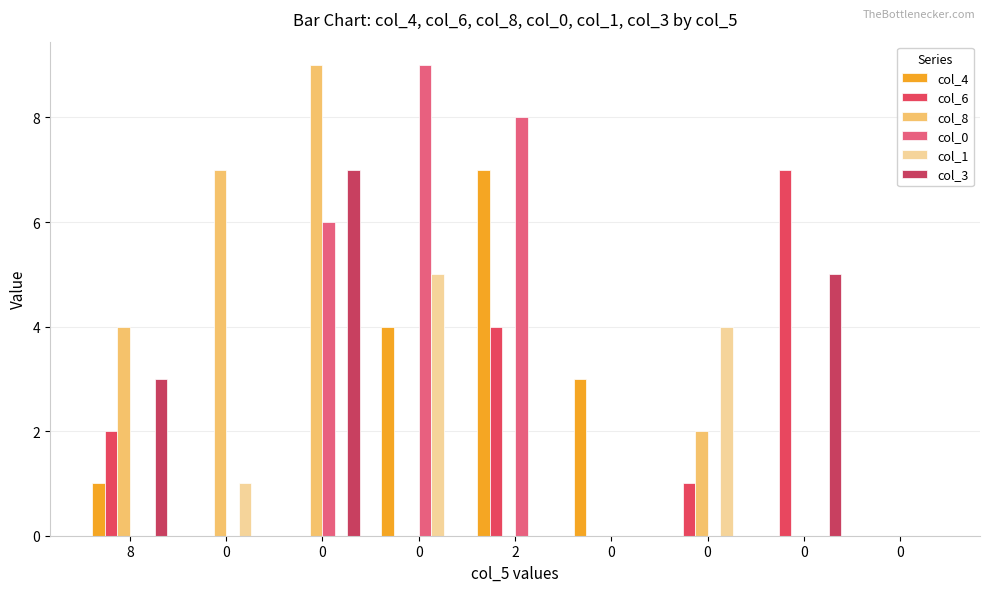

How many data points does each series have?

9